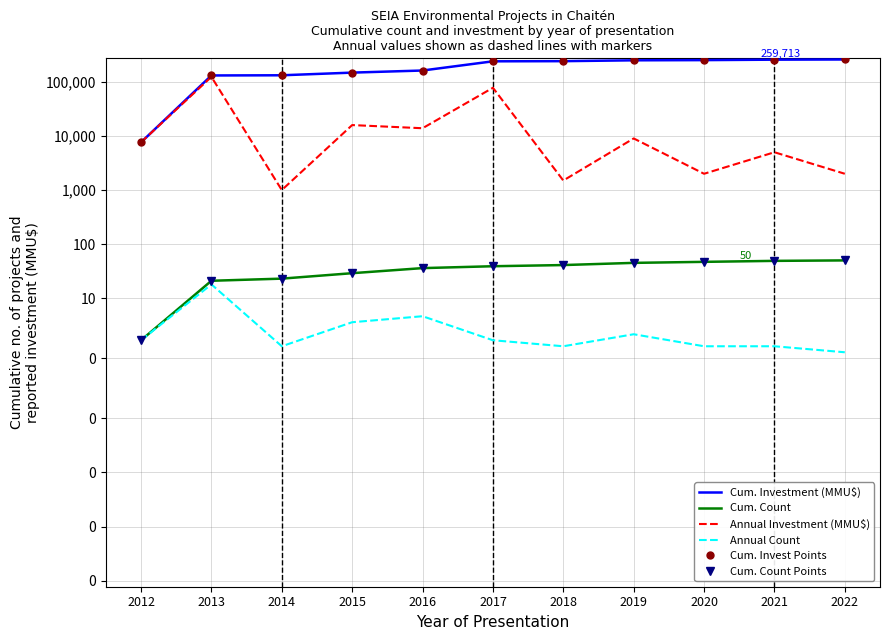

How many data points does each series have?

11